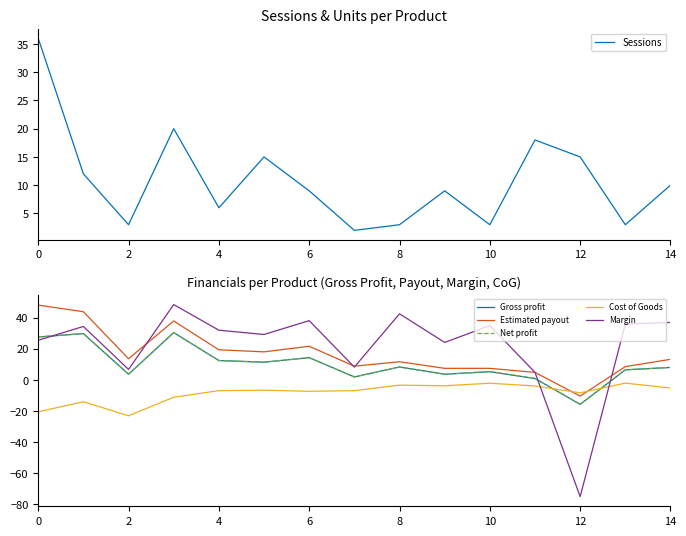

What is the approximate value of Net profit at 13?

6.5